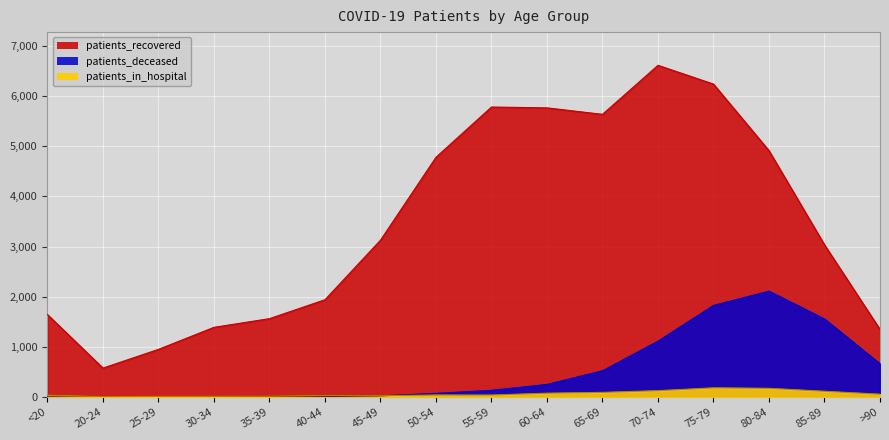

How many times do patients_in_hospital and patients_deceased cross each other?

1